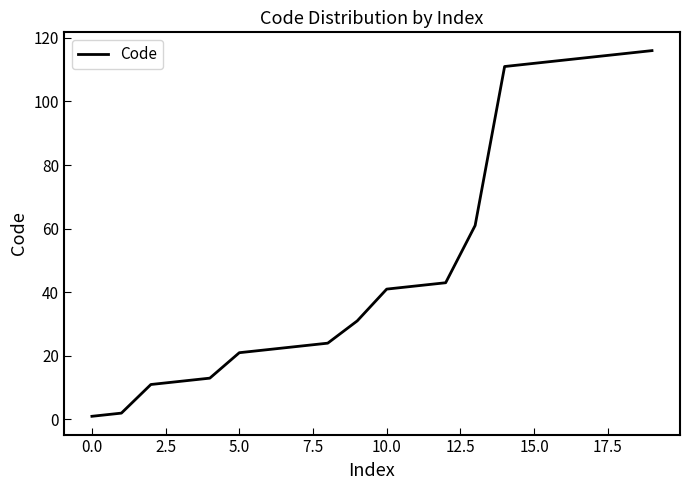

What is the greatest value displayed?

116